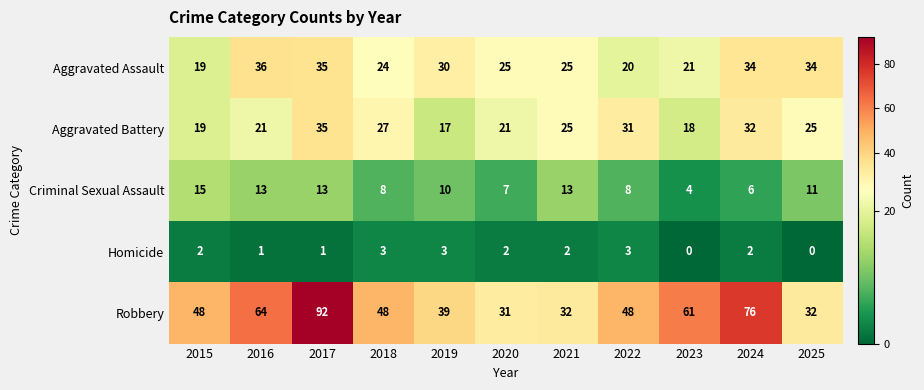

At how many categories does at least one series exceed 38?

8